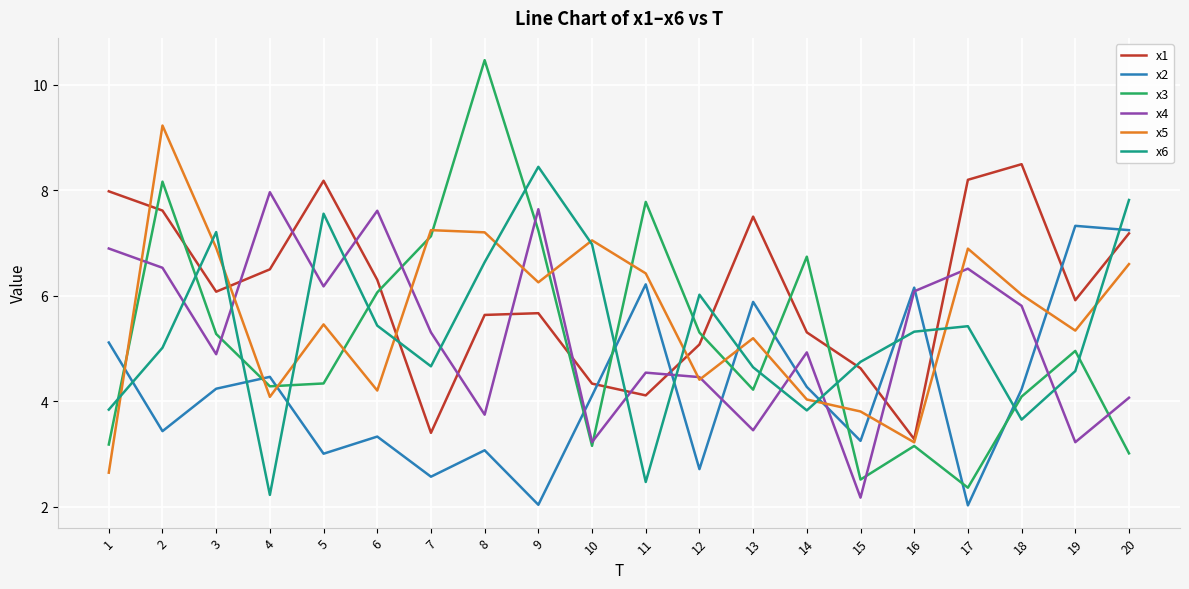

How many values in the x2 series exceed 4?

11